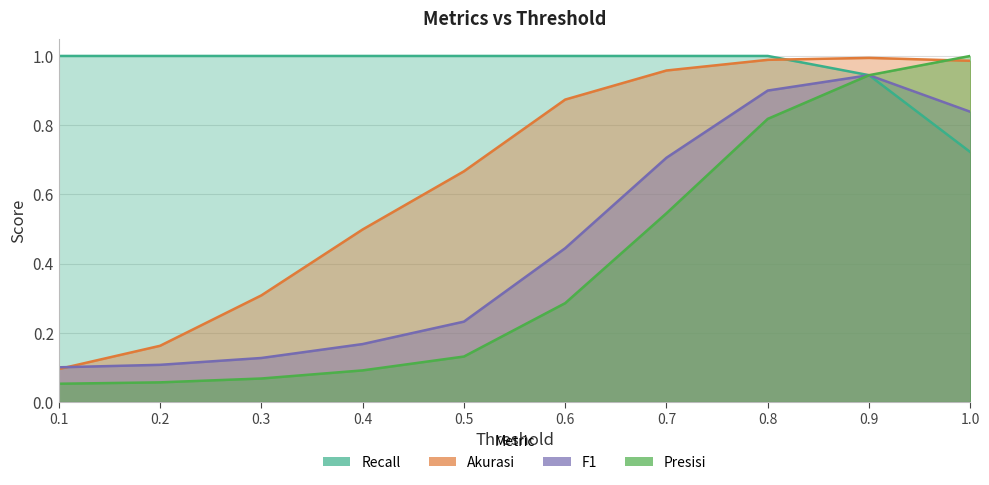

At how many categories does at least one series exceed 0?

10